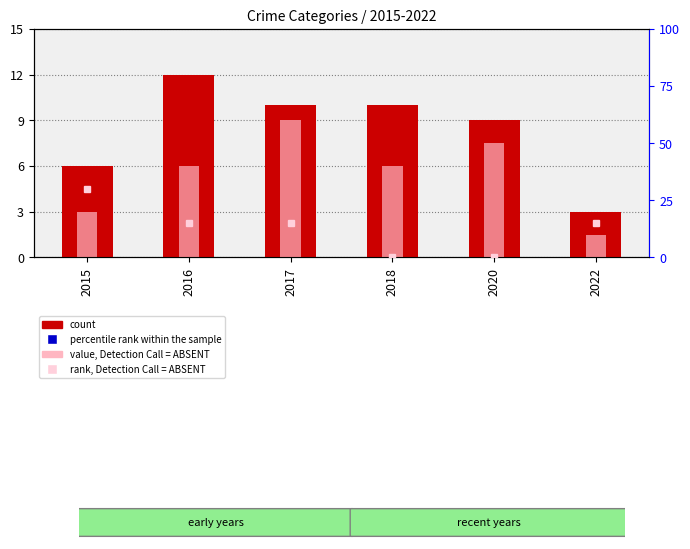

Reading right to left, extract all data points from this chart.

percentile rank within the sample: 2022=38.3	2020=45.0	2018=51.7	2017=45.0	2016=58.3	2015=38.3
count: 2022=3.0	2020=9.0	2018=10.0	2017=10.0	2016=12.0	2015=6.0
rank, Detection Call = ABSENT: 2022=15.0	2020=0.0	2018=0.0	2017=15.0	2016=15.0	2015=30.0
value, Detection Call = ABSENT: 2022=10.0	2020=50.0	2018=40.0	2017=60.0	2016=40.0	2015=20.0